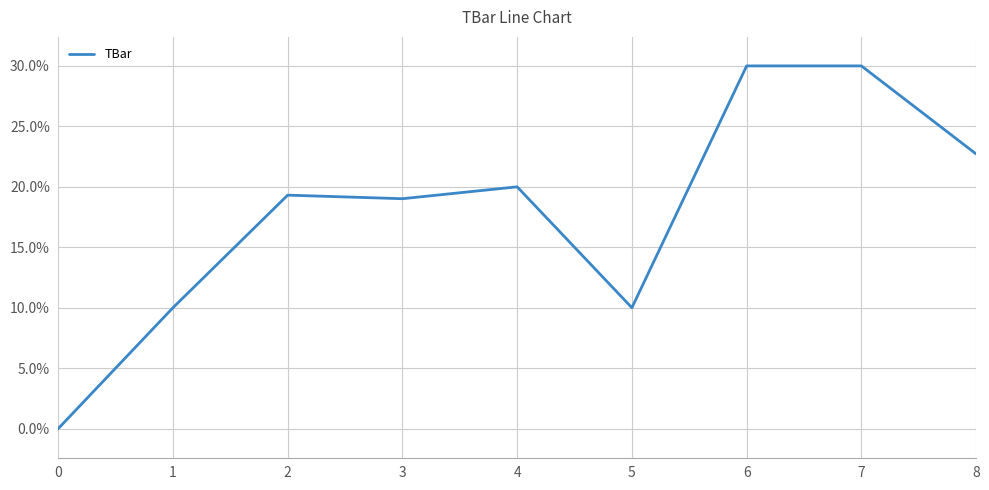

Reading left to right, list all the values displayed in this chart.

0=0.0	1=10.0	2=19.3	3=19.0	4=20.0	5=10.0	6=30.0	7=30.0	8=22.7